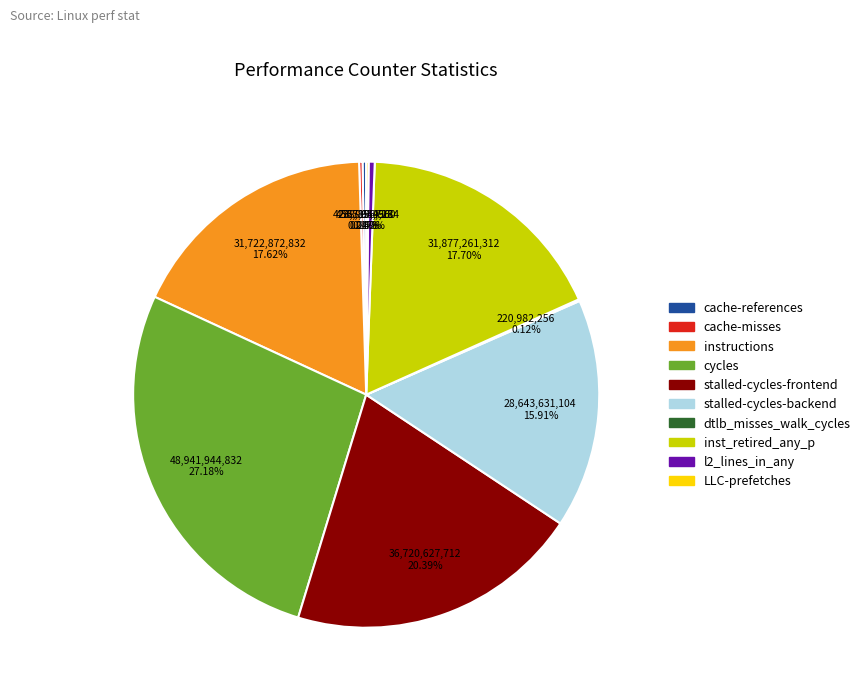

The stalled-cycles-backend slice represents 11% of the pie. True or false?

False